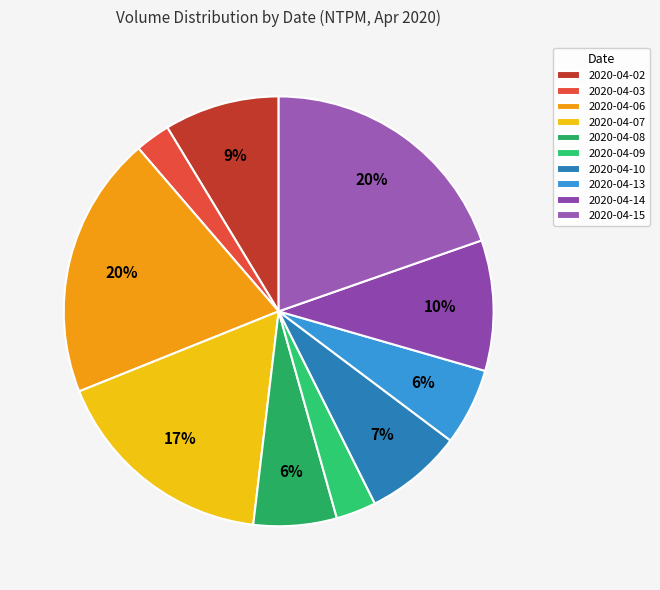

To the nearest percent, what is the combined percentage of 2020-04-10 and 2020-04-13?

13%